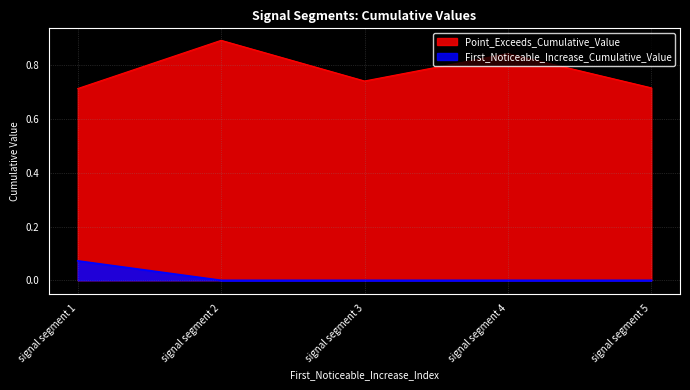

True or false: First_Noticeable_Increase_Cumulative_Value and Point_Exceeds_Cumulative_Value cross at least once.

False